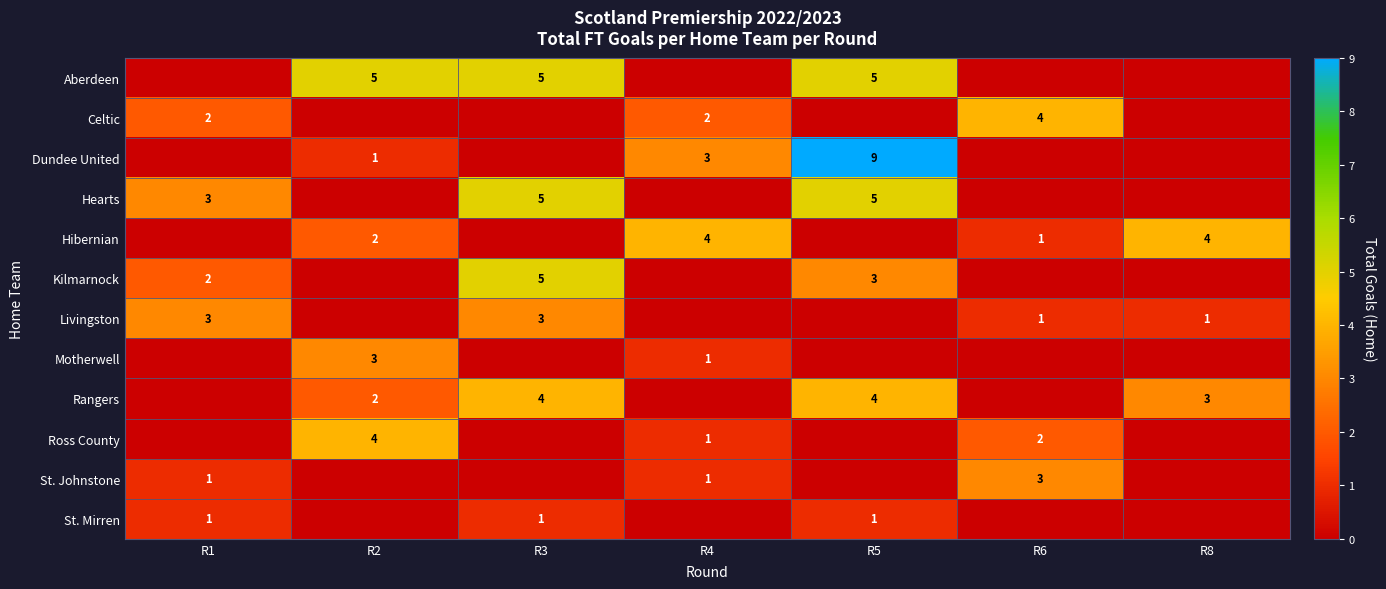

The Ross County series shows 2 at R6. True or false?

True